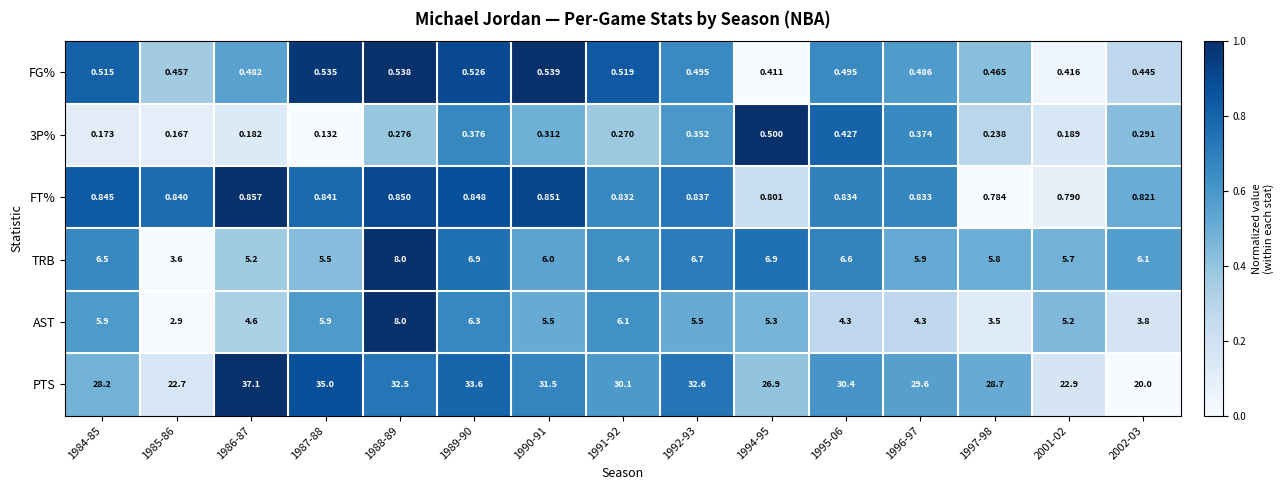

Between 1989-90 and 2002-03, which series saw the biggest shift?

PTS